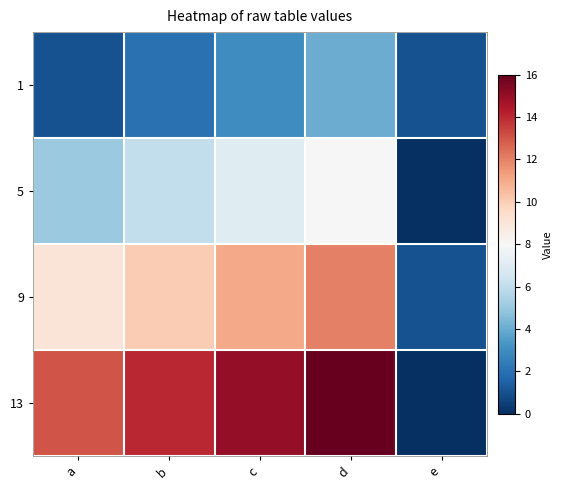

Reading right to left, transcribe all the data shown in this chart.

1: e=1	d=4	c=3	b=2	a=1
5: e=0	d=8	c=7	b=6	a=5
9: e=1	d=12	c=11	b=10	a=9
13: e=0	d=16	c=15	b=14	a=13